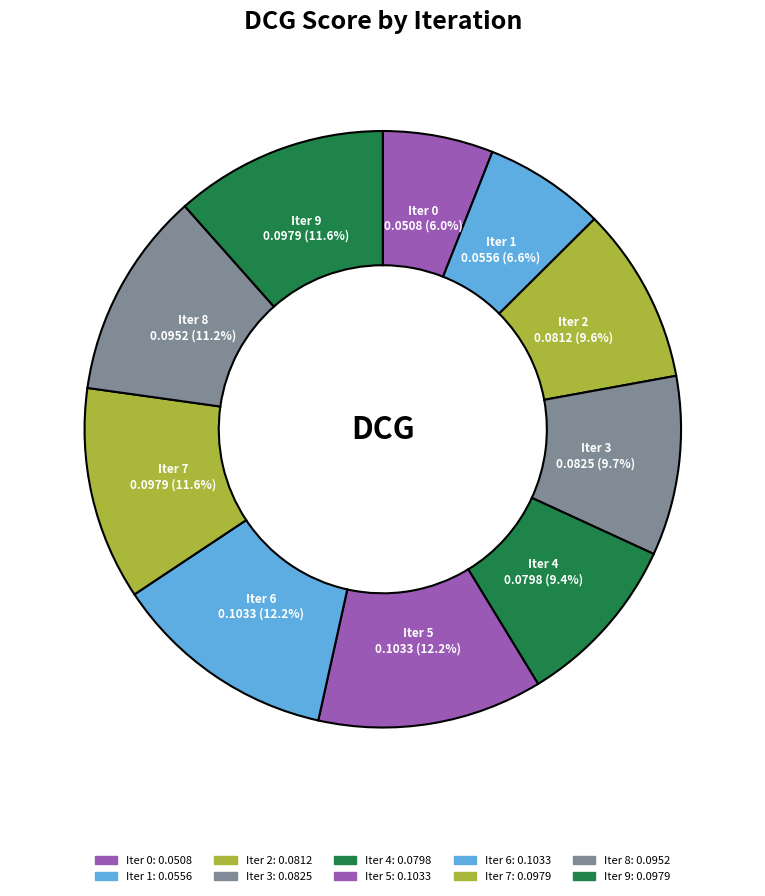

Does any single category account for the majority?

No